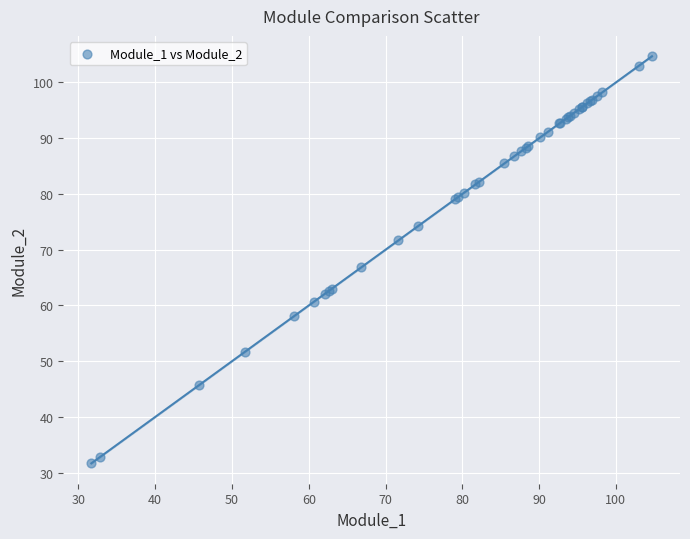

What Y value in the scatter plot is closest to 68?

66.8